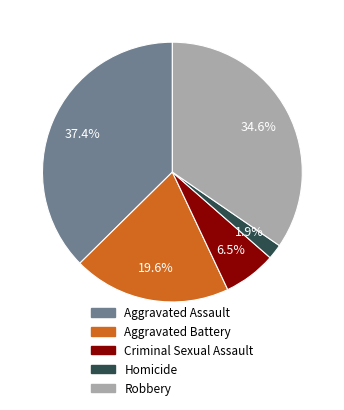

What is the ratio of the value at Robbery to the value at Aggravated Battery?

1.8